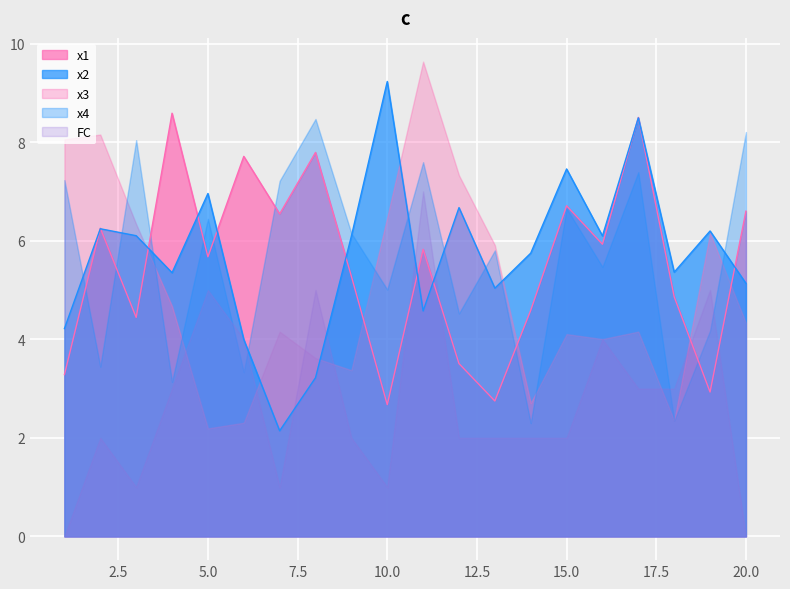

Which series changed the most between 1 and 3?

x2